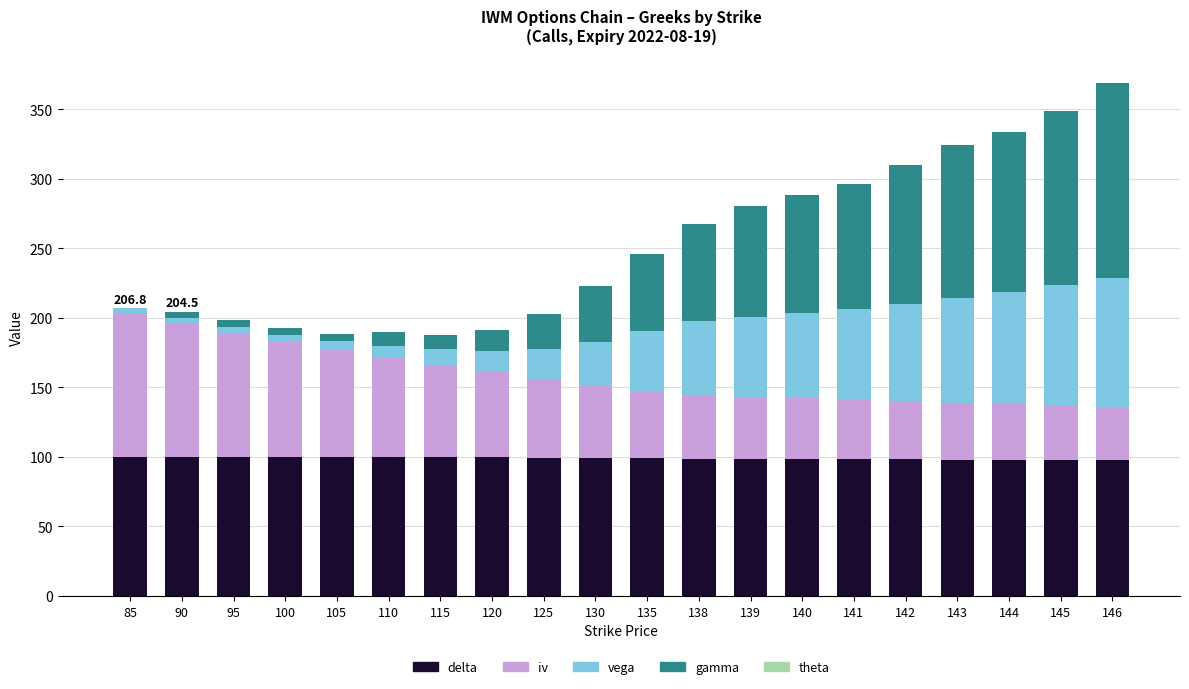

Is it true that delta equals 99.8 at 100?

True